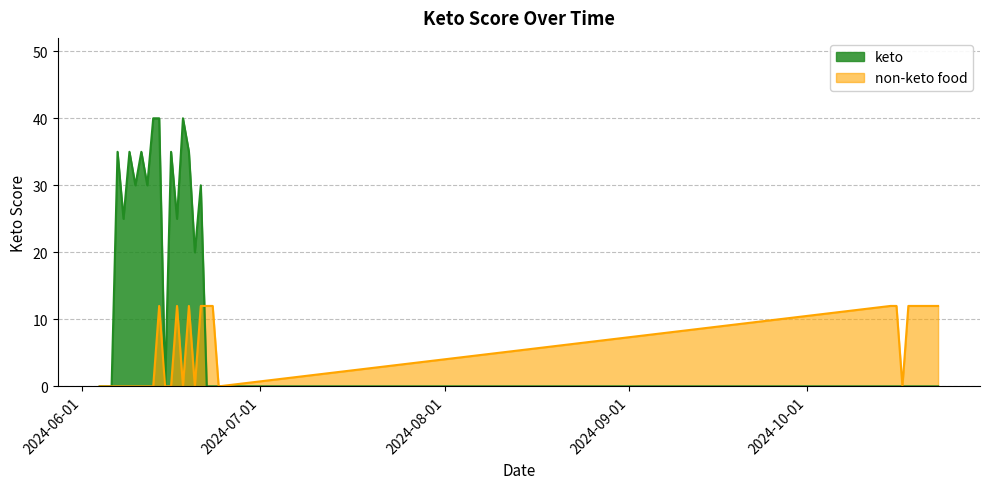

Reading left to right, extract all data points from this chart.

keto: 0	0	0	35	25	35	30	35	30	40	40	0	35	25	40	35	20	30	0	0	0	0	0	0	0	0	0	0	0	0
non_keto: 0	0	0	0	0	0	0	0	0	0	12	0	0	12	0	12	0	12	12	12	0	12	12	0	12	12	12	12	12	12